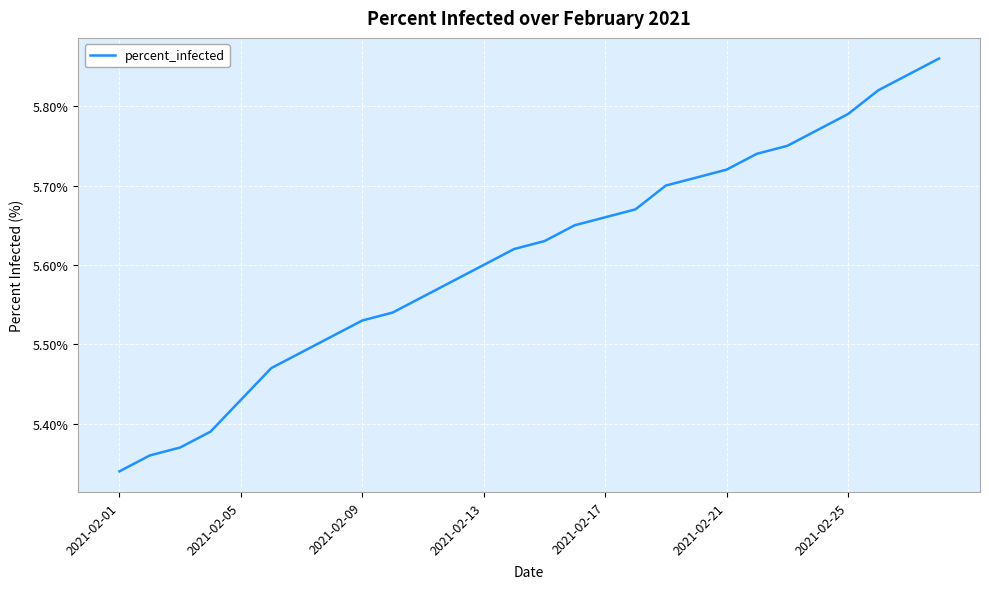

What is the difference between the maximum and minimum values?

0.5